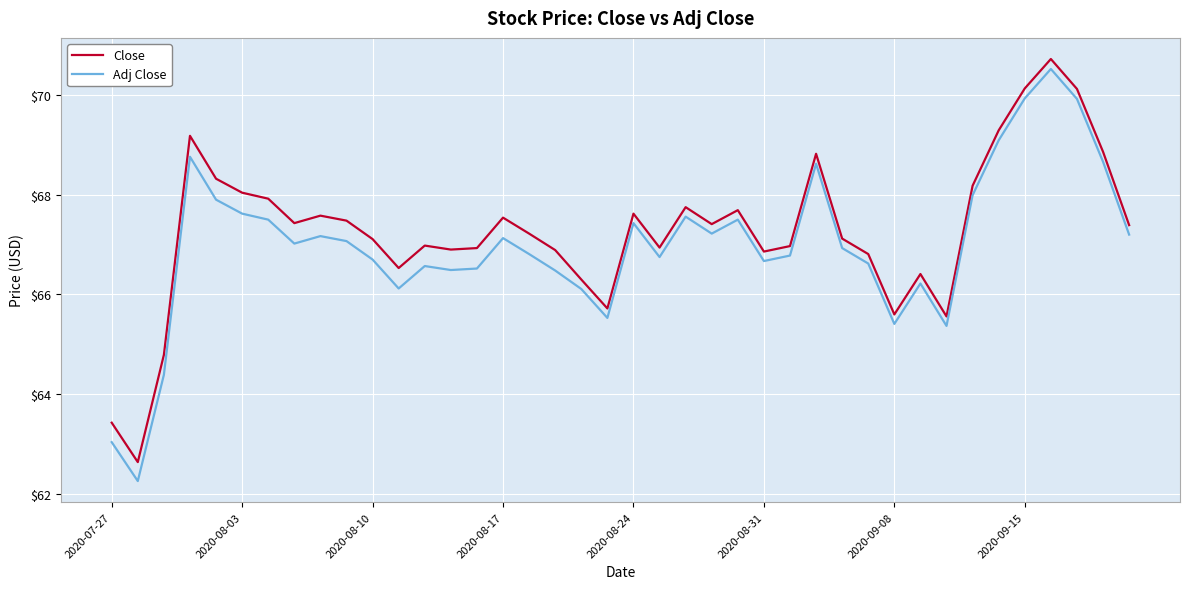

Count the number of data series in this chart.

2